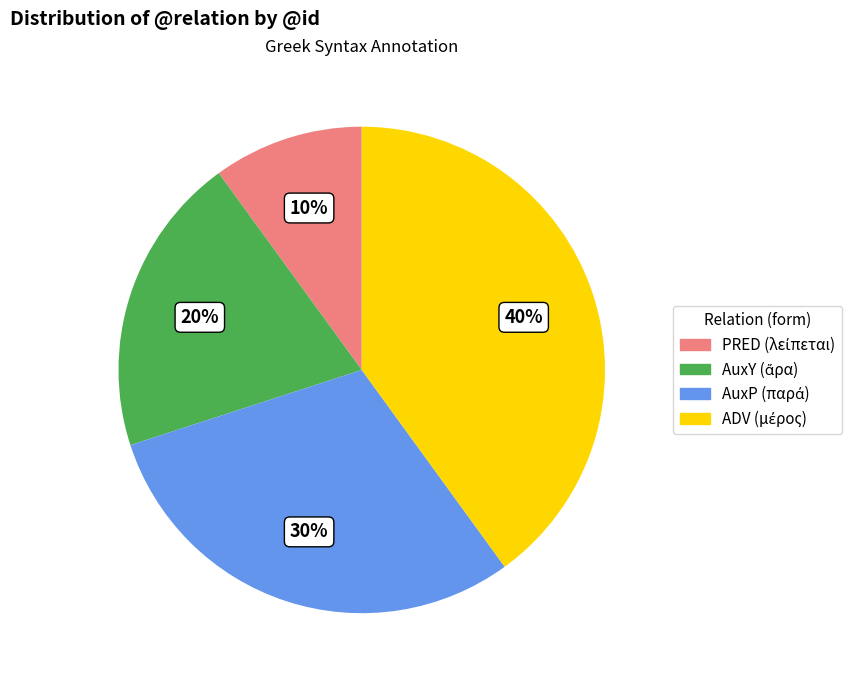

To the nearest percent, what is the difference between the largest and smallest slice percentages?

30%